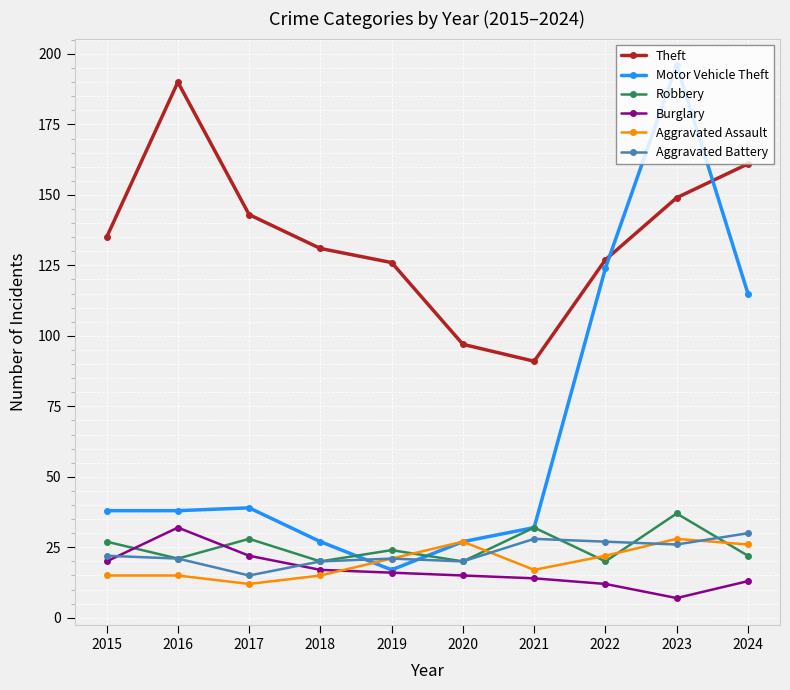

Is it true that Robbery equals 37 at 2023?

True